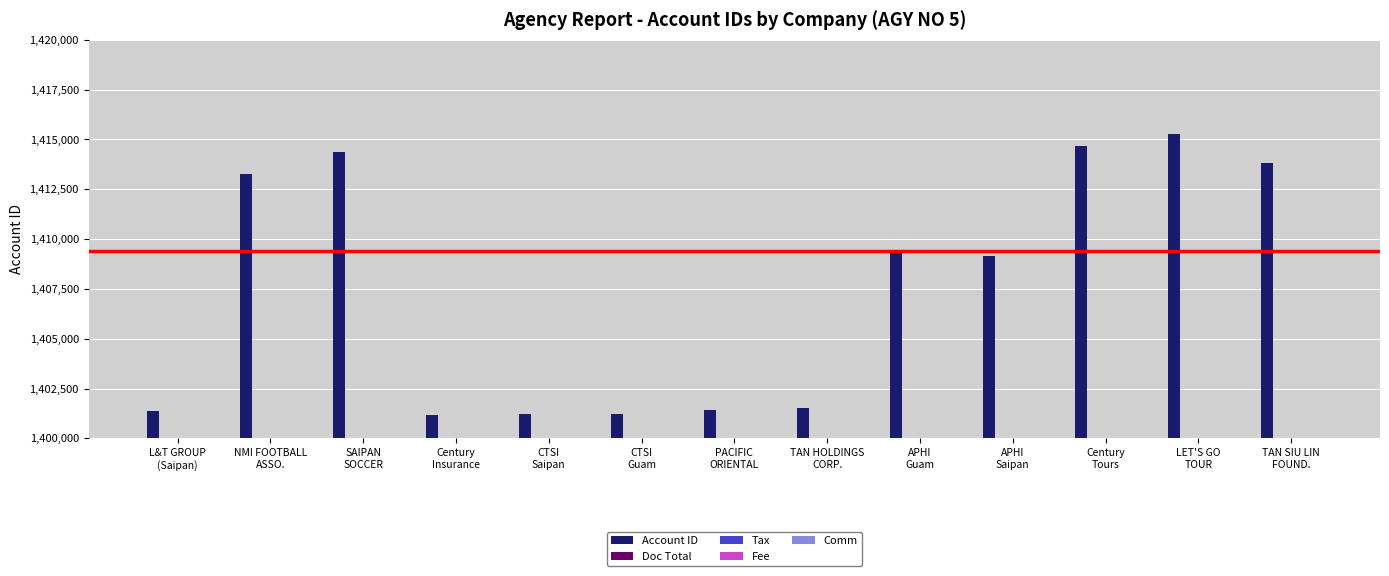

Reading left to right, list all the values displayed in this chart.

Account ID: L&T GROUP
(Saipan)=1401378.0	NMI FOOTBALL
ASSO.=1413264.0	SAIPAN
SOCCER=1414366.0	Century
Insurance=1401179.0	CTSI
Saipan=1401236.0	CTSI
Guam=1401207.0	PACIFIC
ORIENTAL=1401434.0	TAN HOLDINGS
CORP.=1401497.0	APHI
Guam=1409390.0	APHI
Saipan=1409131.0	Century
Tours=1414691.0	LET'S GO
TOUR=1415267.0	TAN SIU LIN
FOUND.=1413836.0
Doc Total: L&T GROUP
(Saipan)=390.6	NMI FOOTBALL
ASSO.=0.0	SAIPAN
SOCCER=0.0	Century
Insurance=0.0	CTSI
Saipan=0.0	CTSI
Guam=0.0	PACIFIC
ORIENTAL=0.0	TAN HOLDINGS
CORP.=0.0	APHI
Guam=0.0	APHI
Saipan=0.0	Century
Tours=0.0	LET'S GO
TOUR=0.0	TAN SIU LIN
FOUND.=0.0
Tax: L&T GROUP
(Saipan)=57.4	NMI FOOTBALL
ASSO.=0.0	SAIPAN
SOCCER=0.0	Century
Insurance=0.0	CTSI
Saipan=0.0	CTSI
Guam=0.0	PACIFIC
ORIENTAL=0.0	TAN HOLDINGS
CORP.=0.0	APHI
Guam=0.0	APHI
Saipan=0.0	Century
Tours=0.0	LET'S GO
TOUR=0.0	TAN SIU LIN
FOUND.=0.0
Fee: L&T GROUP
(Saipan)=0.0	NMI FOOTBALL
ASSO.=0.0	SAIPAN
SOCCER=0.0	Century
Insurance=0.0	CTSI
Saipan=0.0	CTSI
Guam=0.0	PACIFIC
ORIENTAL=0.0	TAN HOLDINGS
CORP.=0.0	APHI
Guam=0.0	APHI
Saipan=0.0	Century
Tours=0.0	LET'S GO
TOUR=0.0	TAN SIU LIN
FOUND.=0.0
Comm: L&T GROUP
(Saipan)=29.4	NMI FOOTBALL
ASSO.=0.0	SAIPAN
SOCCER=0.0	Century
Insurance=0.0	CTSI
Saipan=0.0	CTSI
Guam=0.0	PACIFIC
ORIENTAL=0.0	TAN HOLDINGS
CORP.=0.0	APHI
Guam=0.0	APHI
Saipan=0.0	Century
Tours=0.0	LET'S GO
TOUR=0.0	TAN SIU LIN
FOUND.=0.0